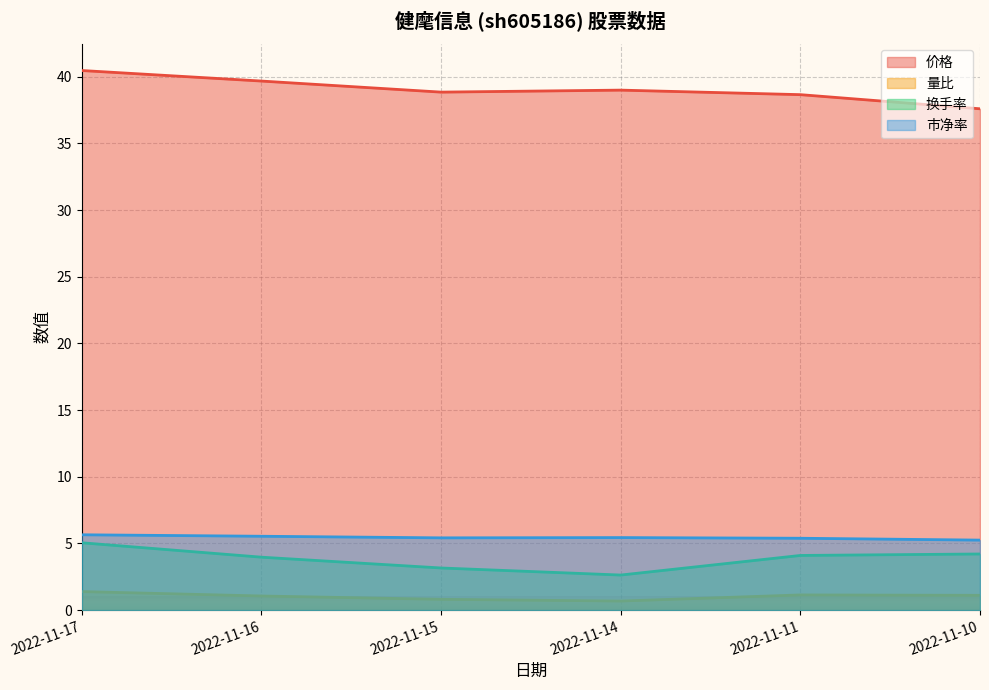

What is the difference between the 市净率 values at 2022-11-14 and 2022-11-10?

0.2